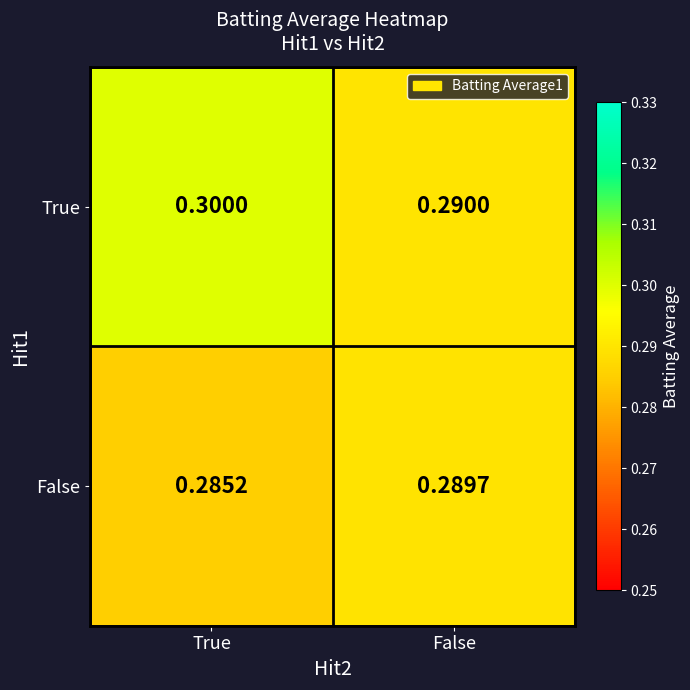

Which series has the largest total across all categories?

True